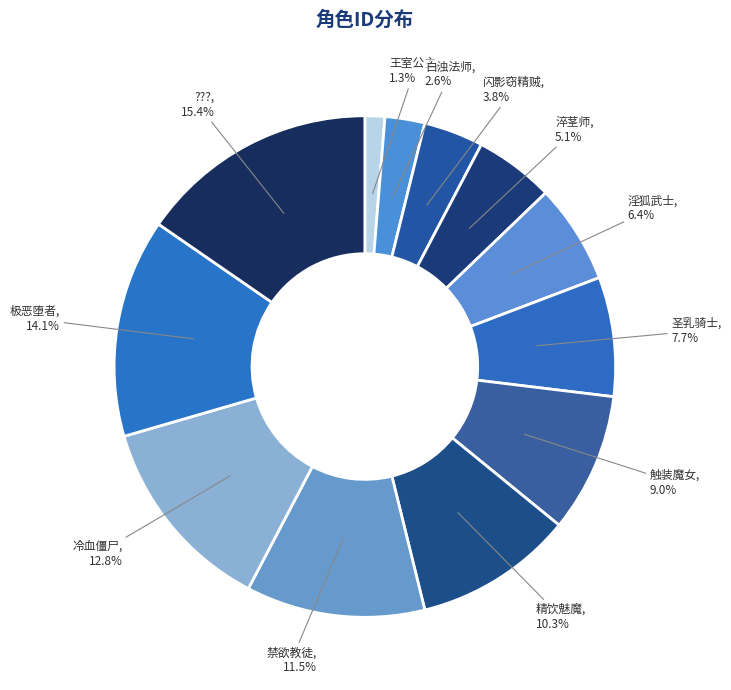

What percentage is the 淬茎师 slice, to the nearest percent?

5%